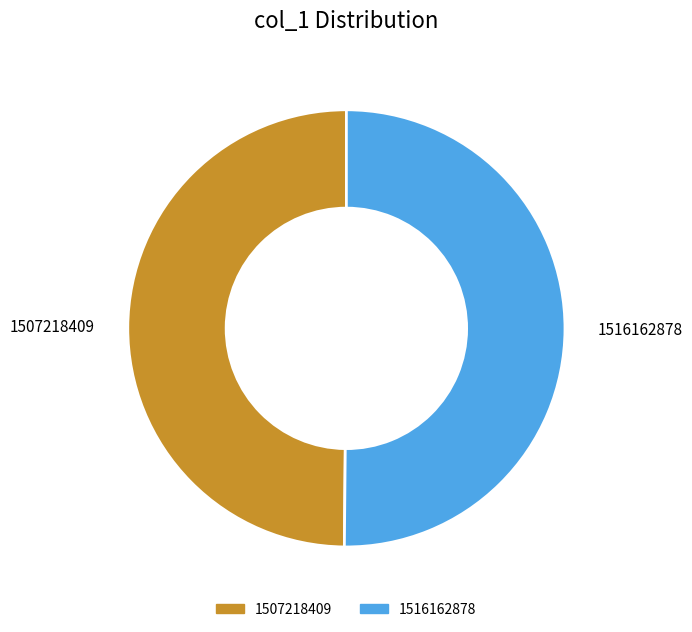

Count the number of slices in the pie.

2